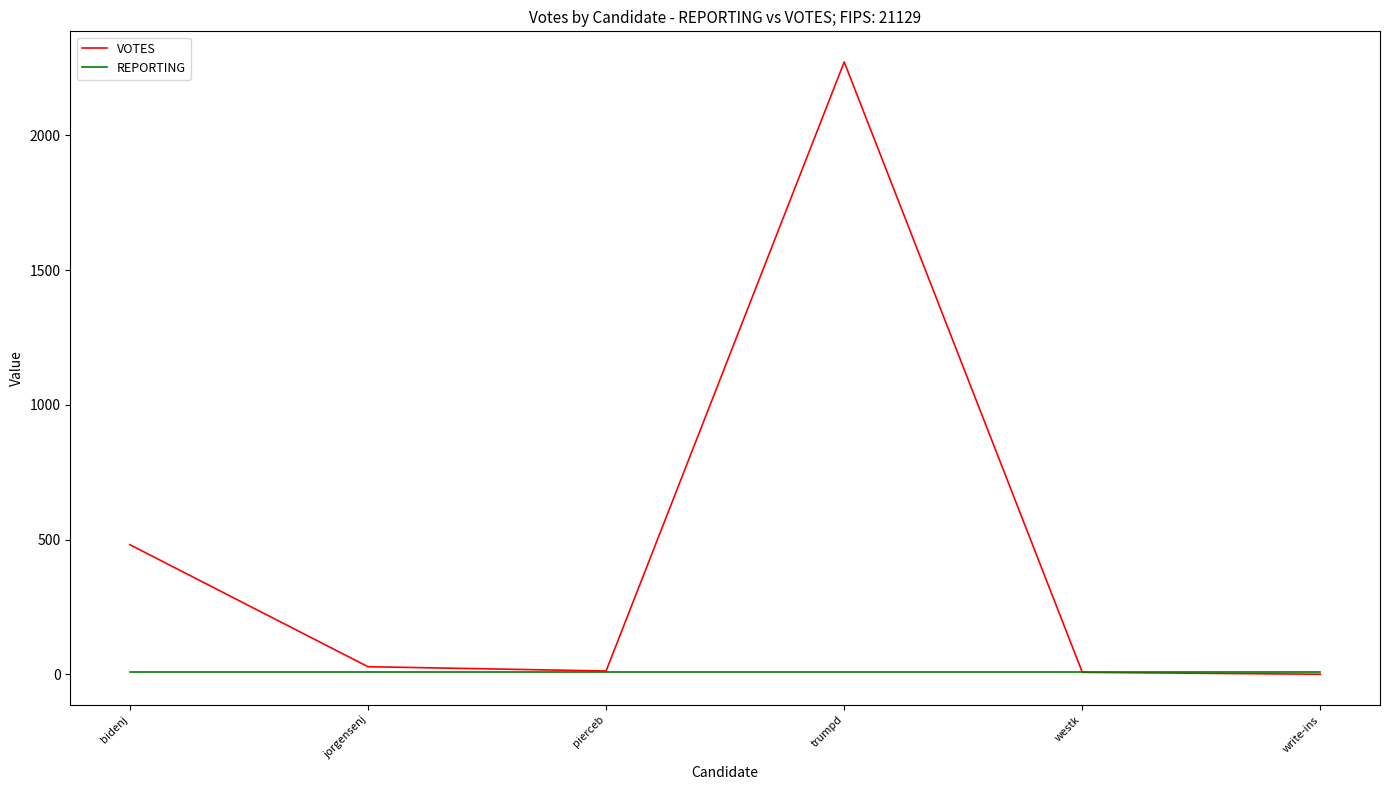

What is the maximum value shown in the chart?

2273